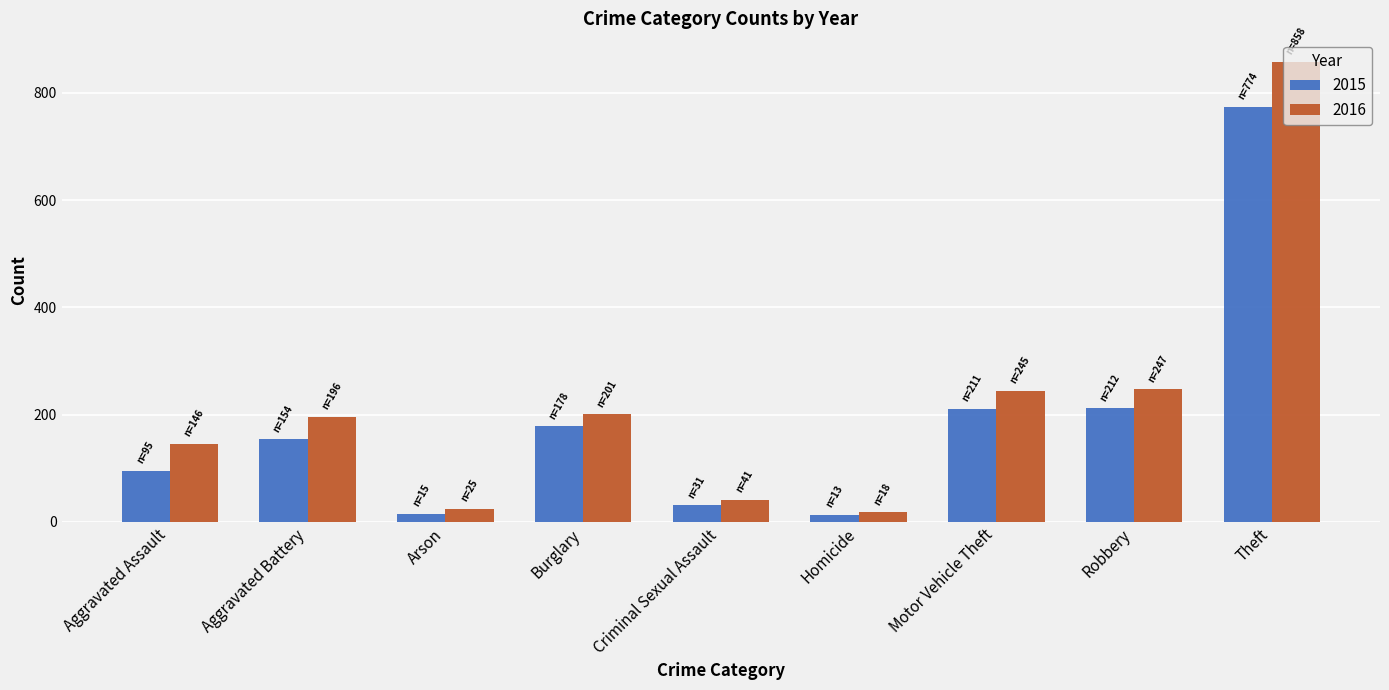

What value does the 2015 series have at Motor Vehicle Theft?

211